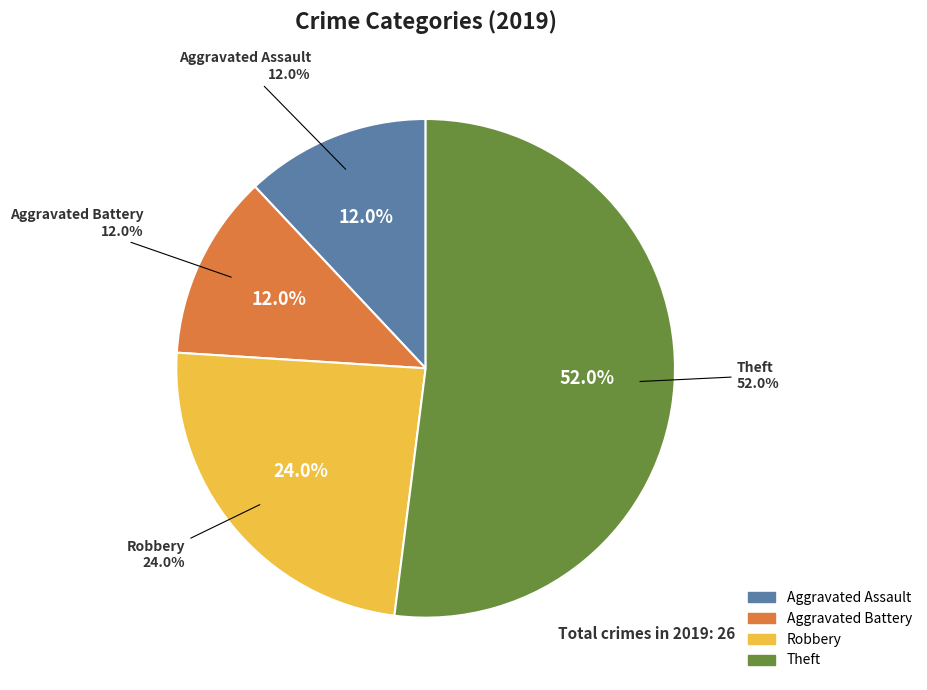

What is the largest slice in the pie chart?

Theft